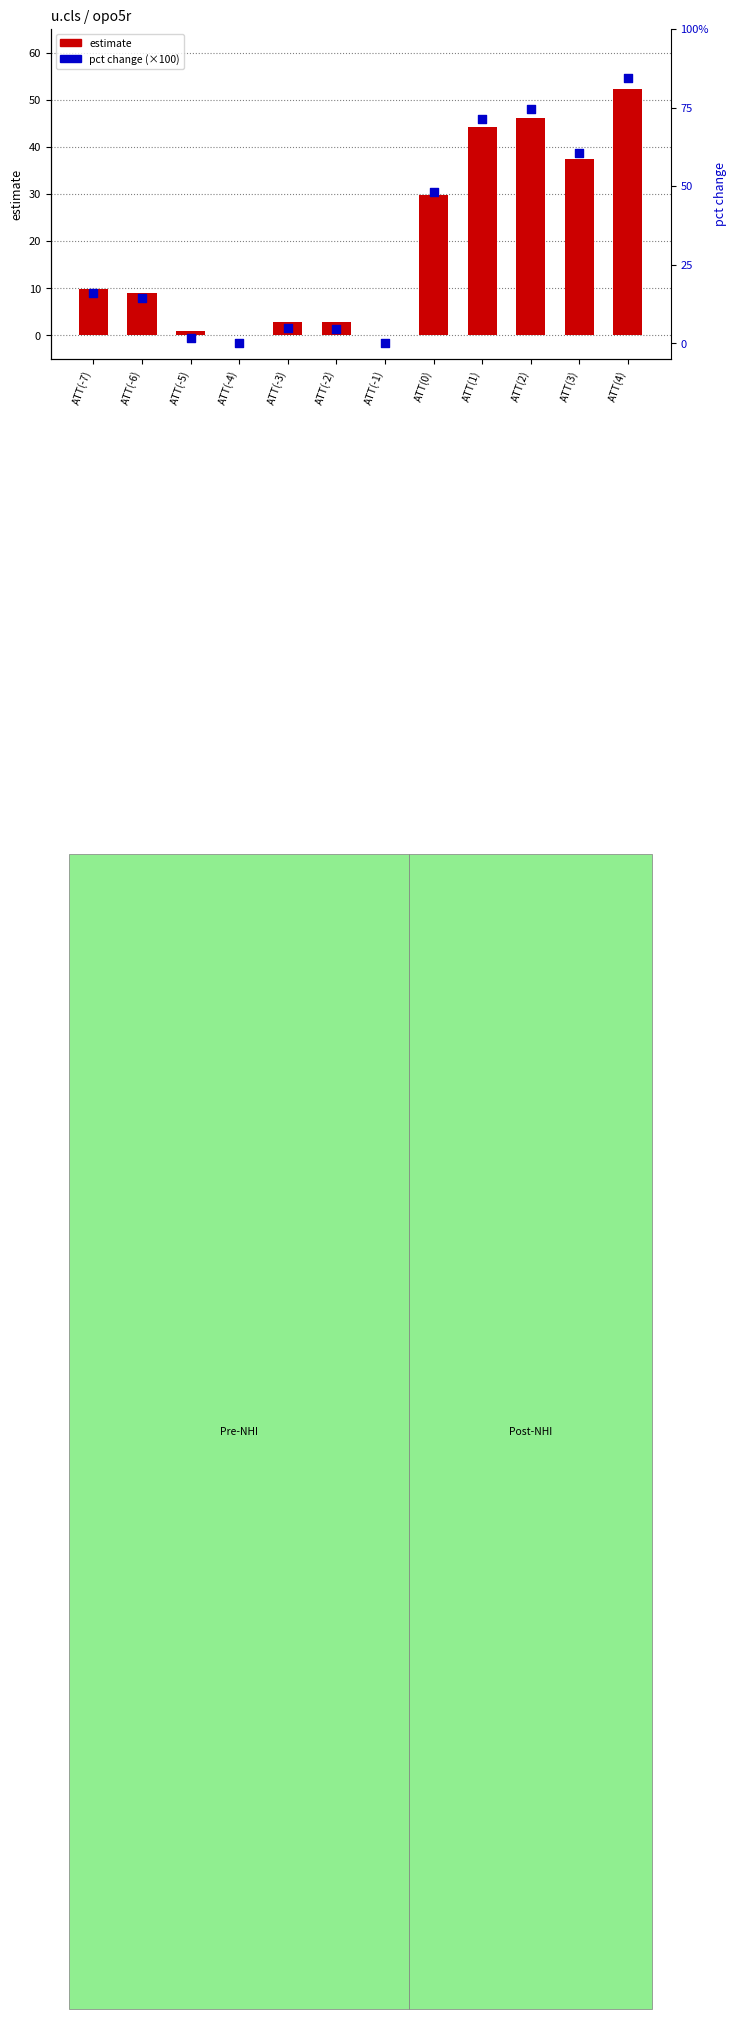

Which series has the largest total across all categories?

pct change